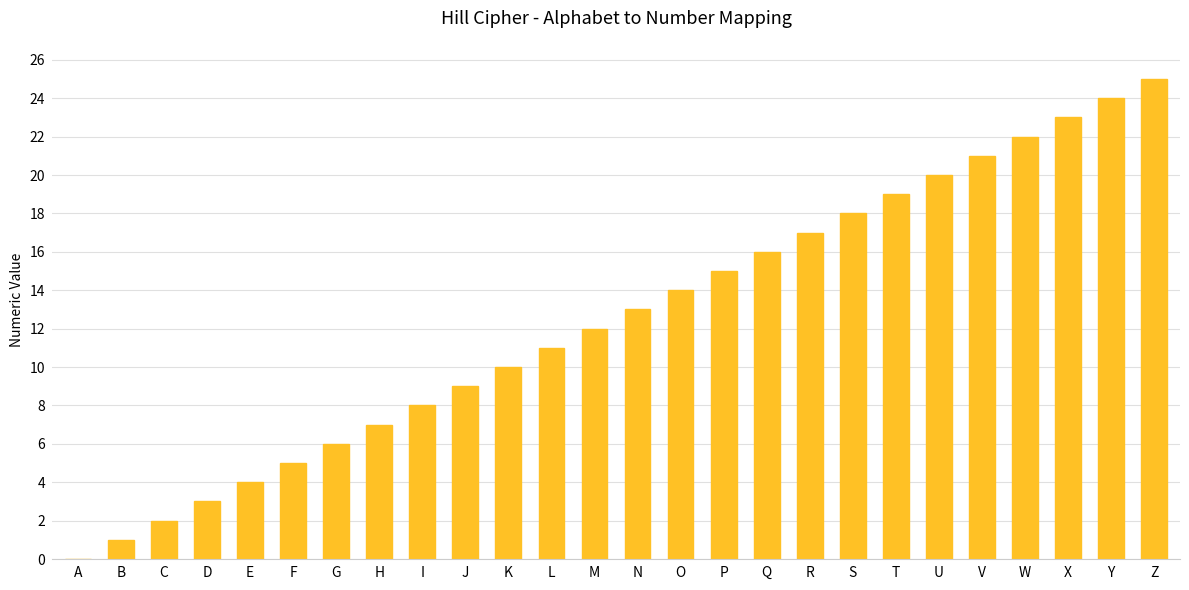

How many distinct data groups are displayed?

1